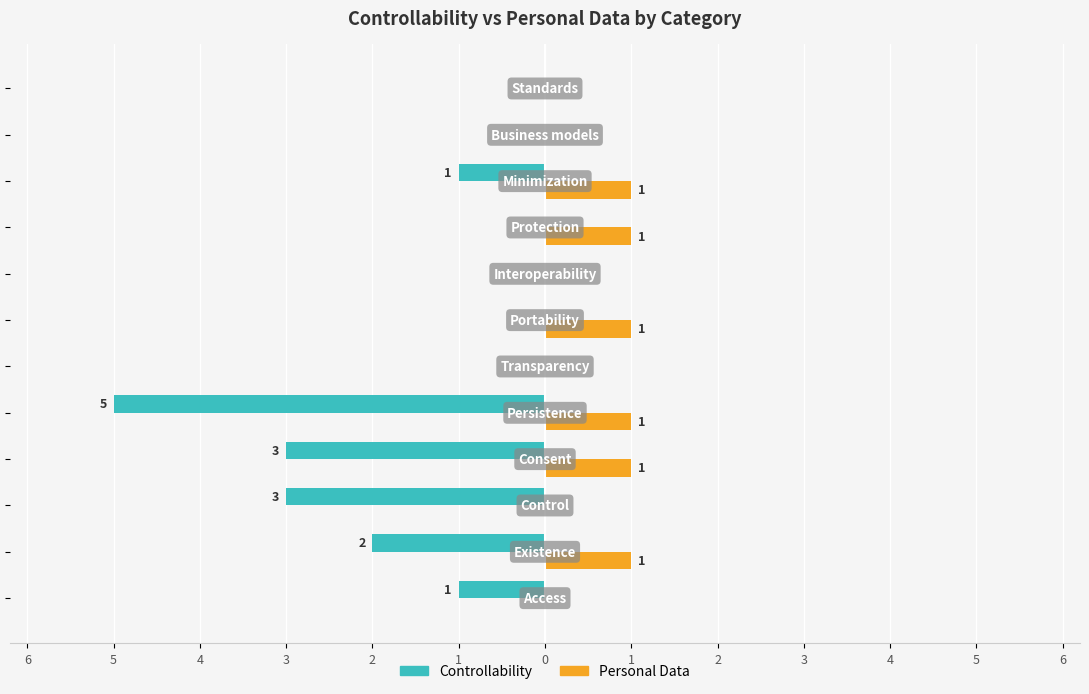

What are all the series names shown in the legend?

Controllability, Personal Data